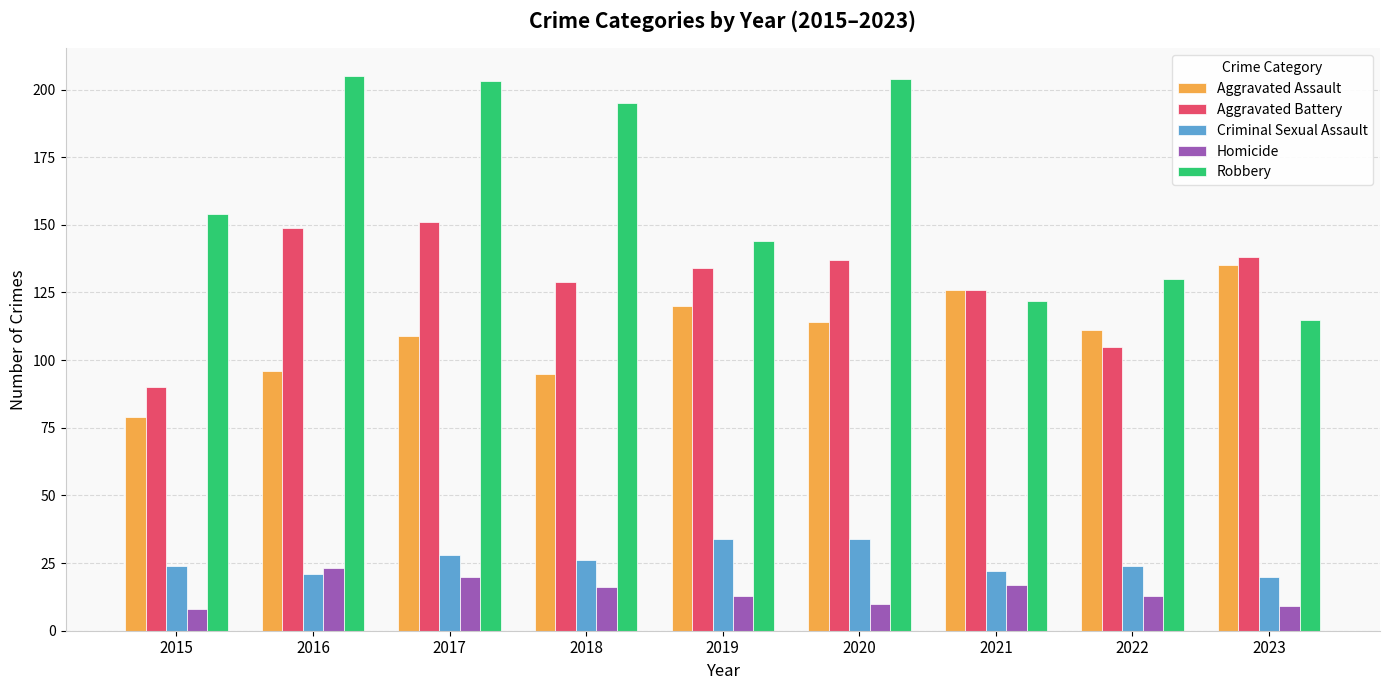

List the series in order of their peak value, highest first.

Robbery, Aggravated Battery, Aggravated Assault, Criminal Sexual Assault, Homicide